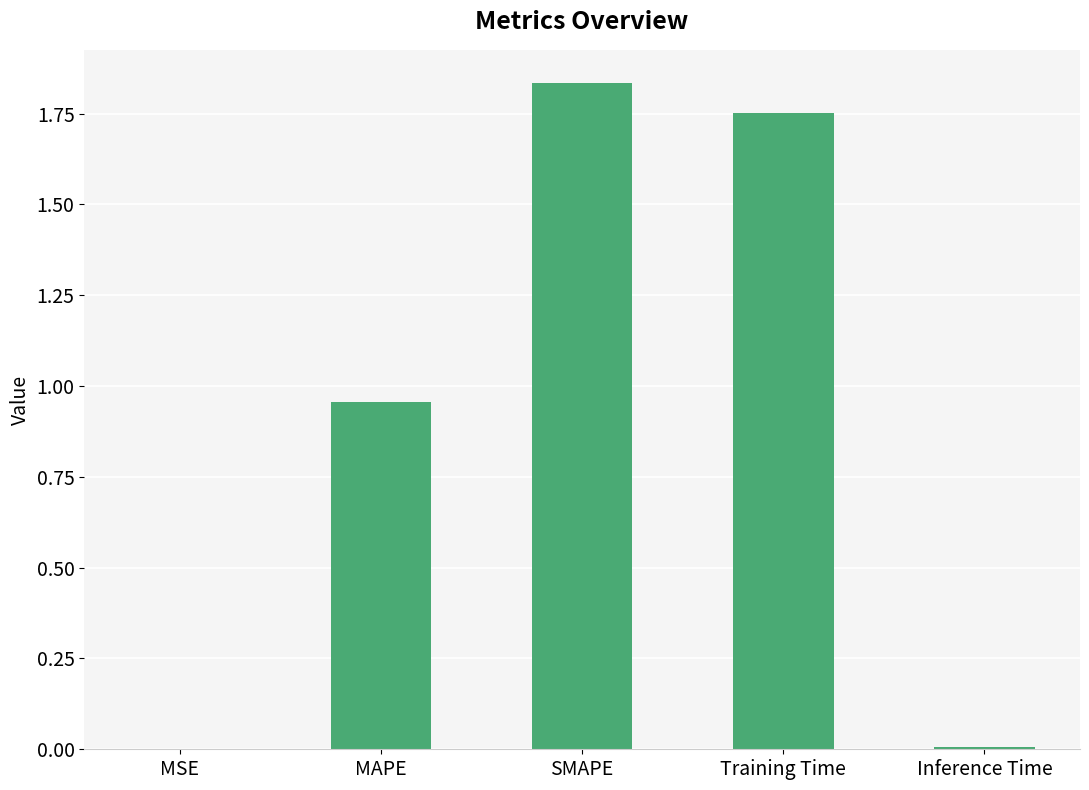

True or false: the data shows 3.0 at SMAPE.

False